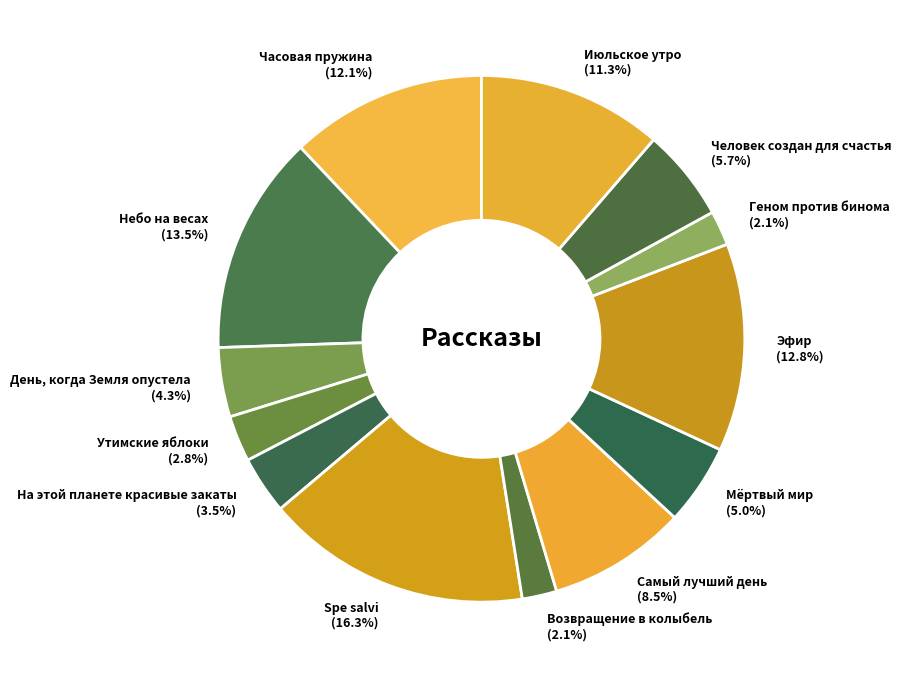

Count the number of slices in the pie.

13